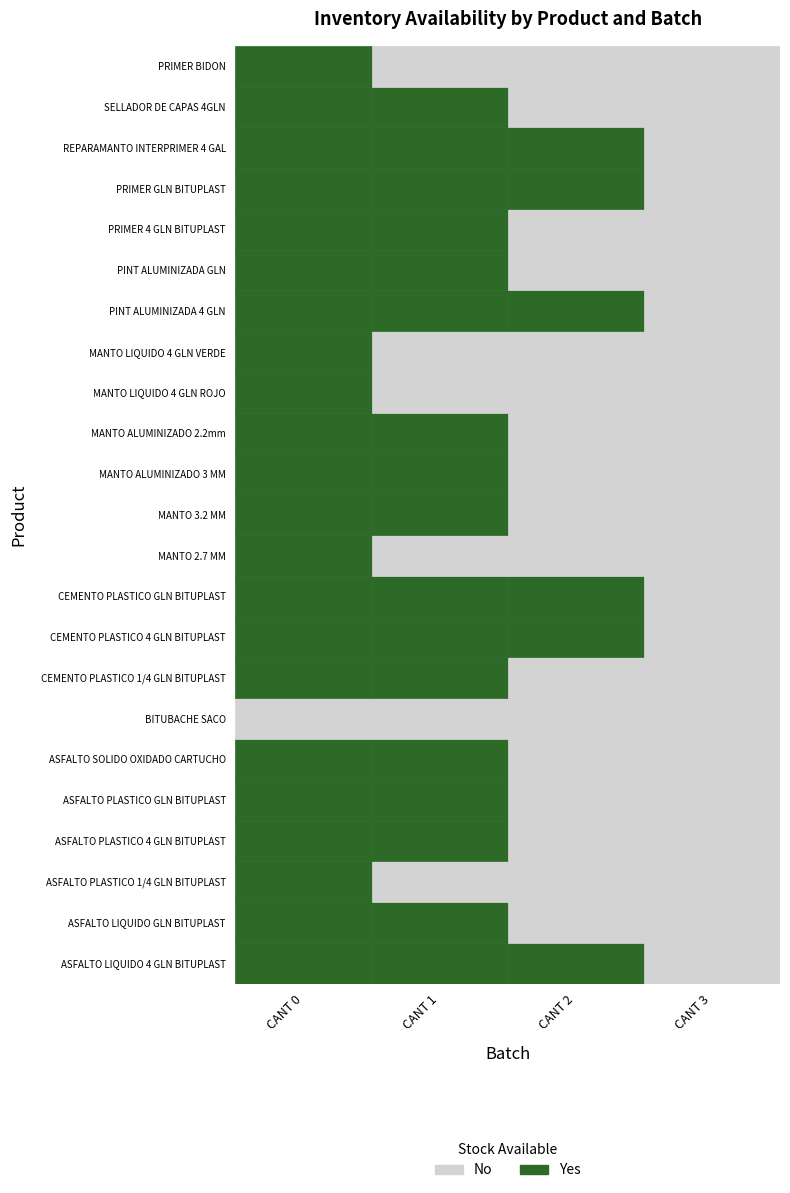

Reading left to right, list all the values displayed in this chart.

ASFALTO LIQUIDO 4 GLN BITUPLAST: CANT 0=36	CANT 1=70	CANT 2=10	CANT 3=0
ASFALTO LIQUIDO GLN BITUPLAST: CANT 0=40	CANT 1=20	CANT 2=0	CANT 3=0
ASFALTO PLASTICO 1/4 GLN BITUPLAST: CANT 0=36	CANT 1=0	CANT 2=0	CANT 3=0
ASFALTO PLASTICO 4 GLN BITUPLAST: CANT 0=20	CANT 1=100	CANT 2=0	CANT 3=0
ASFALTO PLASTICO GLN BITUPLAST: CANT 0=20	CANT 1=60	CANT 2=0	CANT 3=0
ASFALTO SOLIDO OXIDADO CARTUCHO: CANT 0=6	CANT 1=15	CANT 2=0	CANT 3=0
BITUBACHE SACO: CANT 0=0	CANT 1=0	CANT 2=0	CANT 3=0
CEMENTO PLASTICO 1/4 GLN BITUPLAST: CANT 0=12	CANT 1=48	CANT 2=0	CANT 3=0
CEMENTO PLASTICO 4 GLN BITUPLAST: CANT 0=60	CANT 1=70	CANT 2=20	CANT 3=0
CEMENTO PLASTICO GLN BITUPLAST: CANT 0=20	CANT 1=100	CANT 2=60	CANT 3=0
MANTO 2.7 MM: CANT 0=200	CANT 1=0	CANT 2=0	CANT 3=0
MANTO 3.2 MM: CANT 0=1000	CANT 1=75	CANT 2=0	CANT 3=0
MANTO ALUMINIZADO 3 MM: CANT 0=15	CANT 1=30	CANT 2=0	CANT 3=0
MANTO ALUMINIZADO 2.2mm: CANT 0=10	CANT 1=6	CANT 2=0	CANT 3=0
MANTO LIQUIDO 4 GLN ROJO: CANT 0=1	CANT 1=0	CANT 2=0	CANT 3=0
MANTO LIQUIDO 4 GLN VERDE: CANT 0=1	CANT 1=0	CANT 2=0	CANT 3=0
PINT ALUMINIZADA 4 GLN: CANT 0=60	CANT 1=200	CANT 2=20	CANT 3=0
PINT ALUMINIZADA GLN: CANT 0=60	CANT 1=260	CANT 2=0	CANT 3=0
PRIMER 4 GLN BITUPLAST: CANT 0=132	CANT 1=36	CANT 2=0	CANT 3=0
PRIMER GLN BITUPLAST: CANT 0=20	CANT 1=48	CANT 2=20	CANT 3=0
REPARAMANTO INTERPRIMER 4 GAL: CANT 0=20	CANT 1=60	CANT 2=20	CANT 3=0
SELLADOR DE CAPAS 4GLN: CANT 0=20	CANT 1=40	CANT 2=0	CANT 3=0
PRIMER BIDON: CANT 0=15	CANT 1=0	CANT 2=0	CANT 3=0